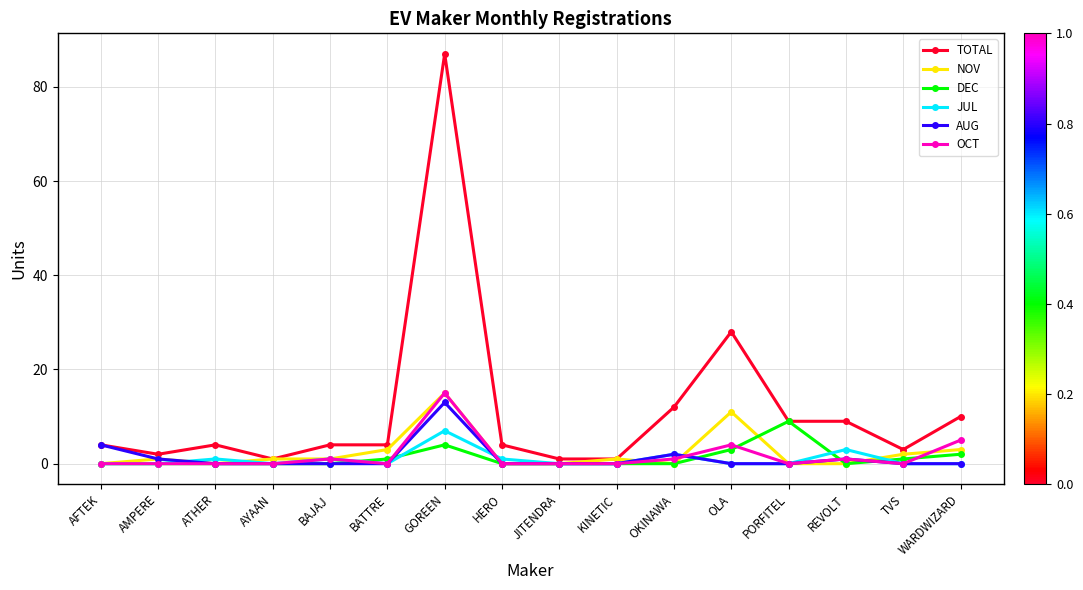

The value of DEC at OKINAWA is 0. True or false?

True